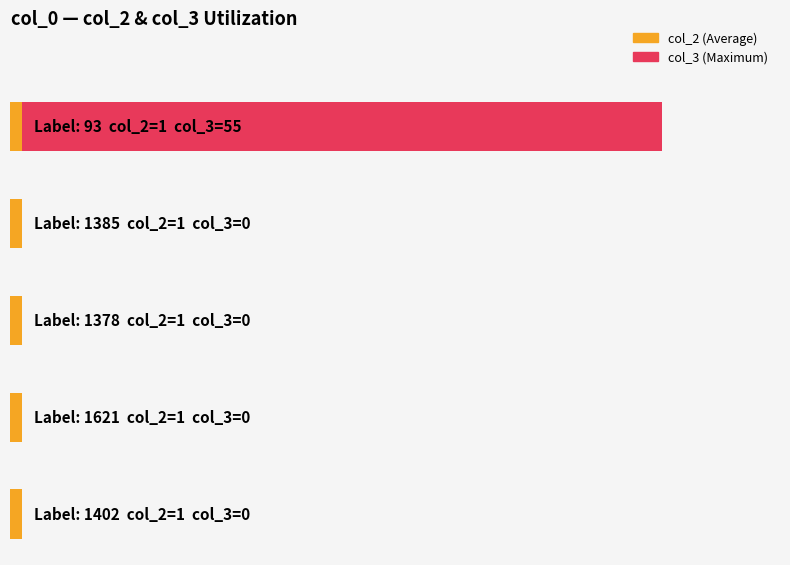

How many groups of bars are there?

5